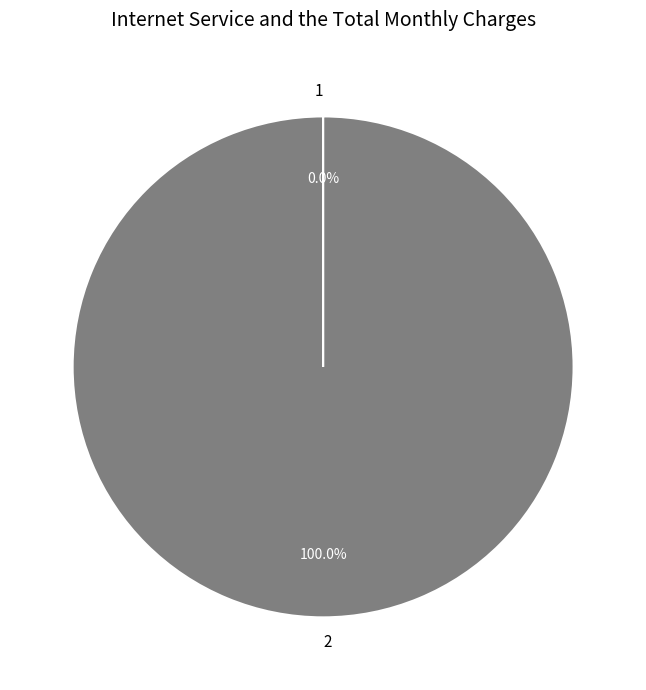

Which slice represents more than half of the pie?

2